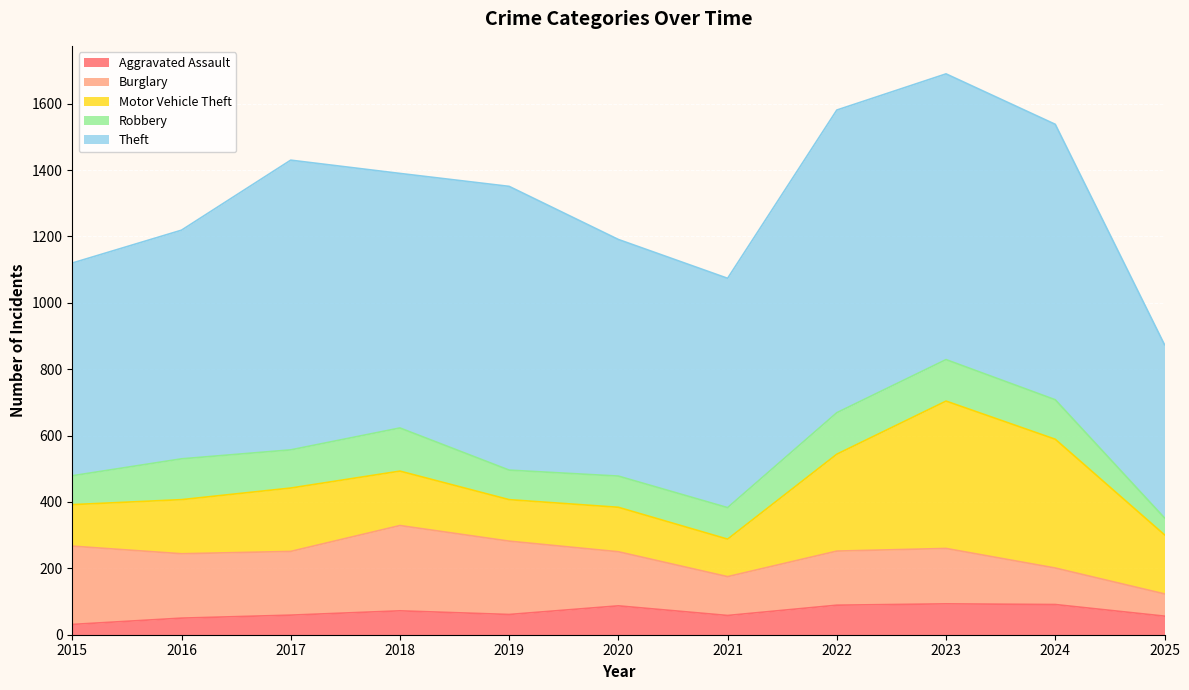

At how many categories does at least one series exceed 687?

9